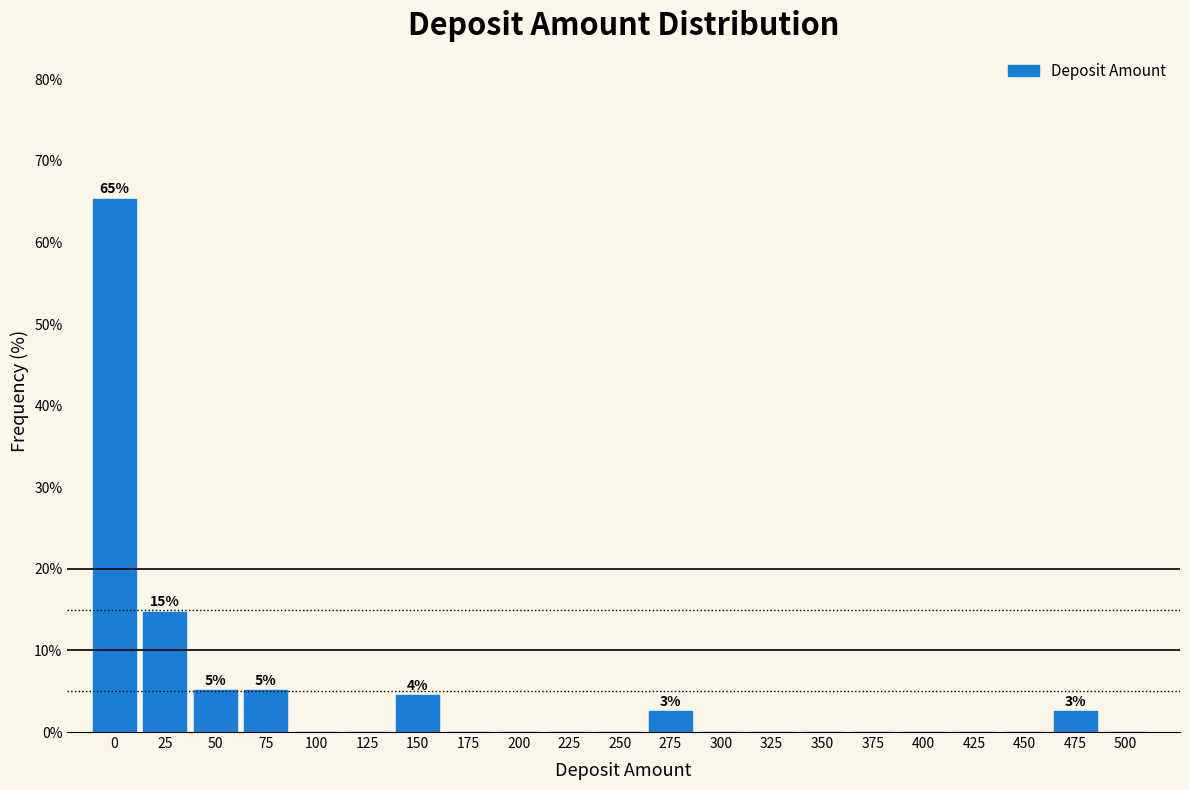

Reading right to left, transcribe all the data shown in this chart.

500=0.0	475=2.6	450=0.0	425=0.0	400=0.0	375=0.0	350=0.0	325=0.0	300=0.0	275=2.6	250=0.0	225=0.0	200=0.0	175=0.0	150=4.5	125=0.0	100=0.0	75=5.1	50=5.1	25=14.7	0=65.4